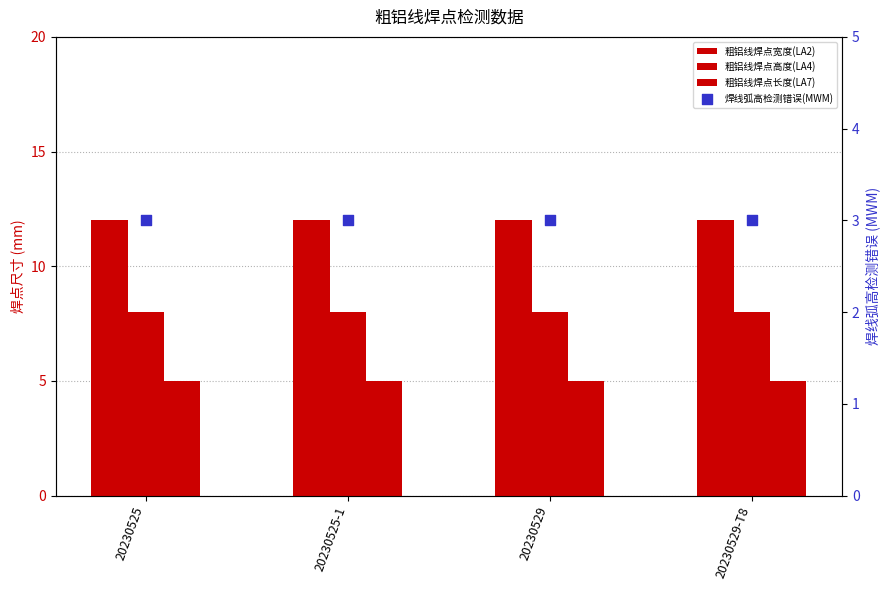

Which series has the largest Y range (max minus min)?

粗铝线焊点宽度(LA2)